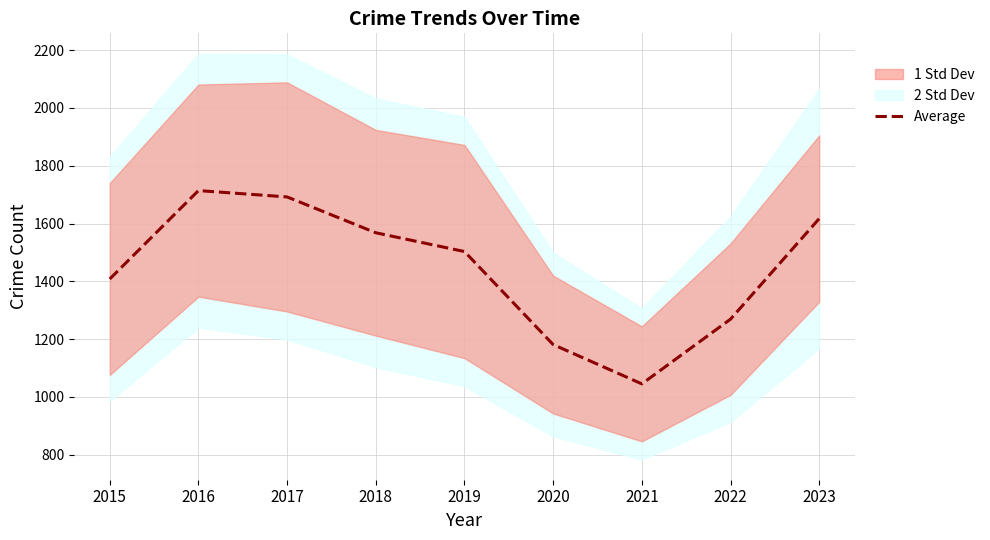

What is the difference between the maximum and minimum values?

669